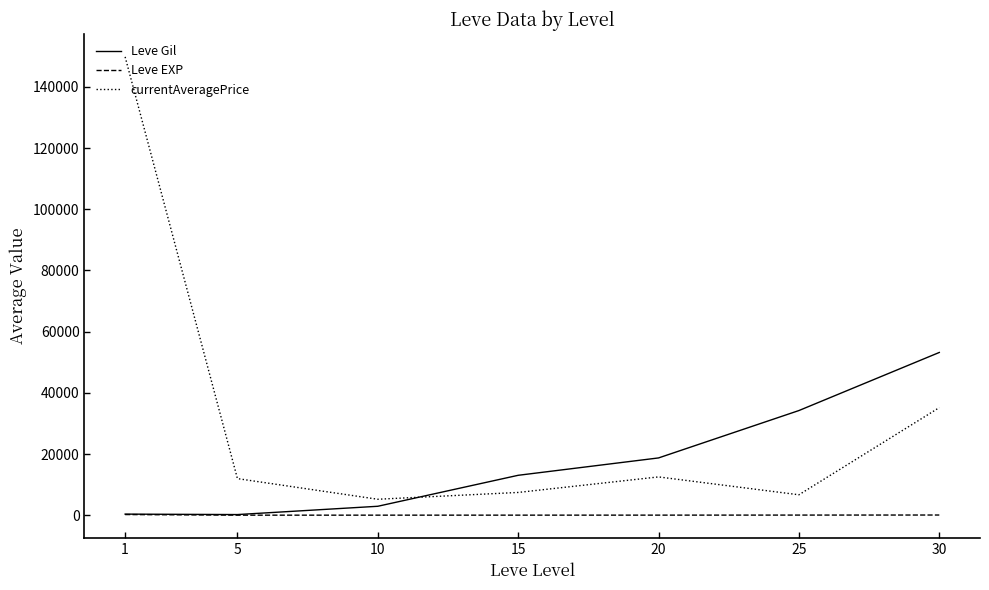

Does the chart display data point markers on the line(s)?

No